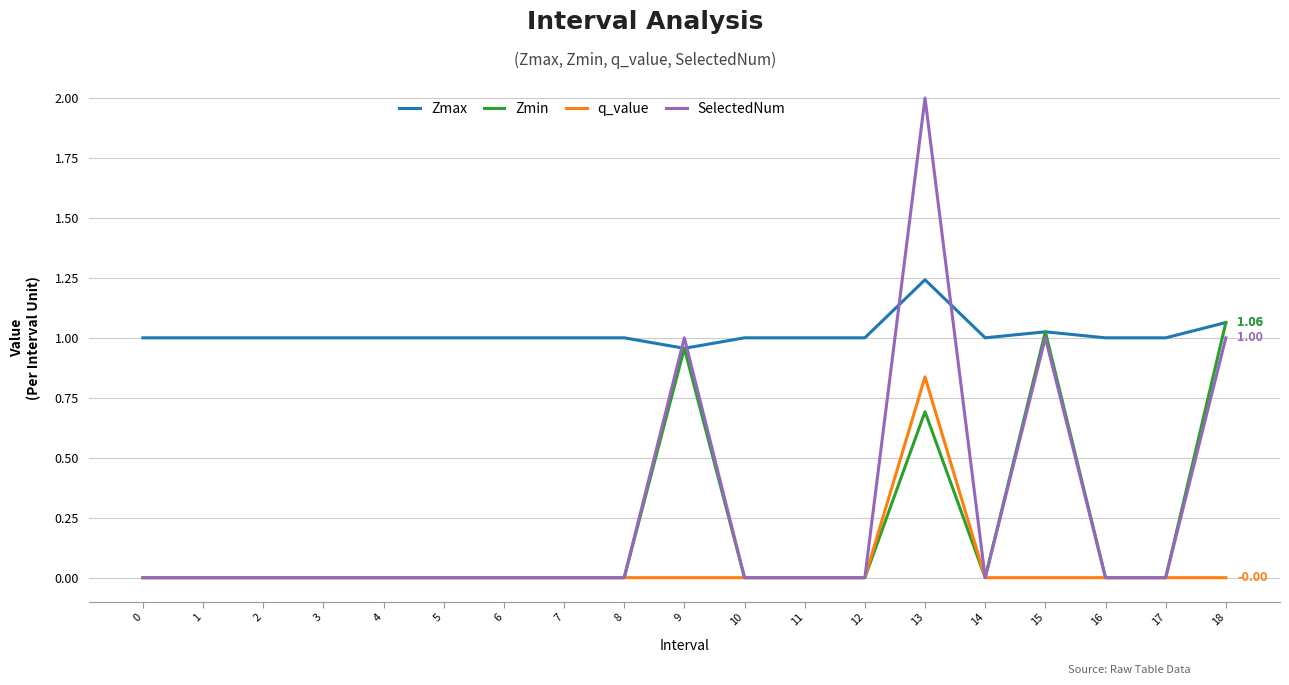

At which category is the sum across all series the highest?

13